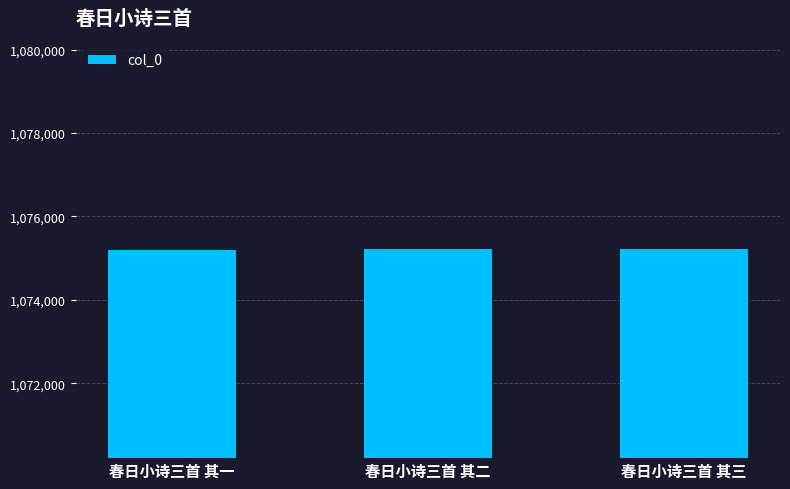

Count the values in the range 1075206 to 1075208.

3